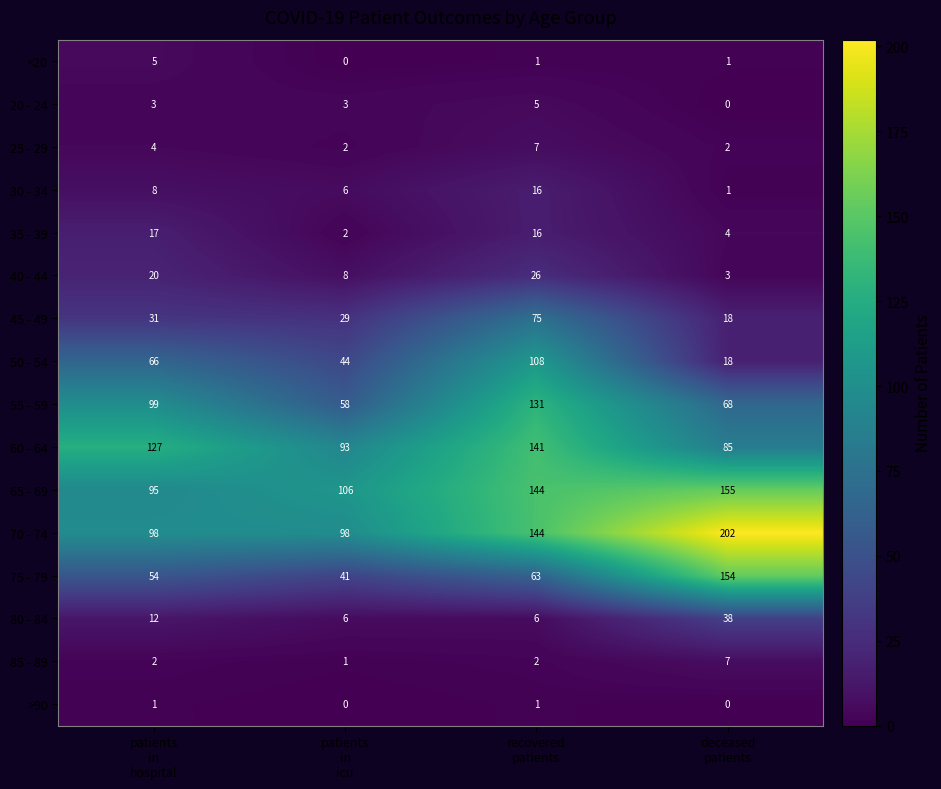

What is the average value of the 75 - 79 series?

78